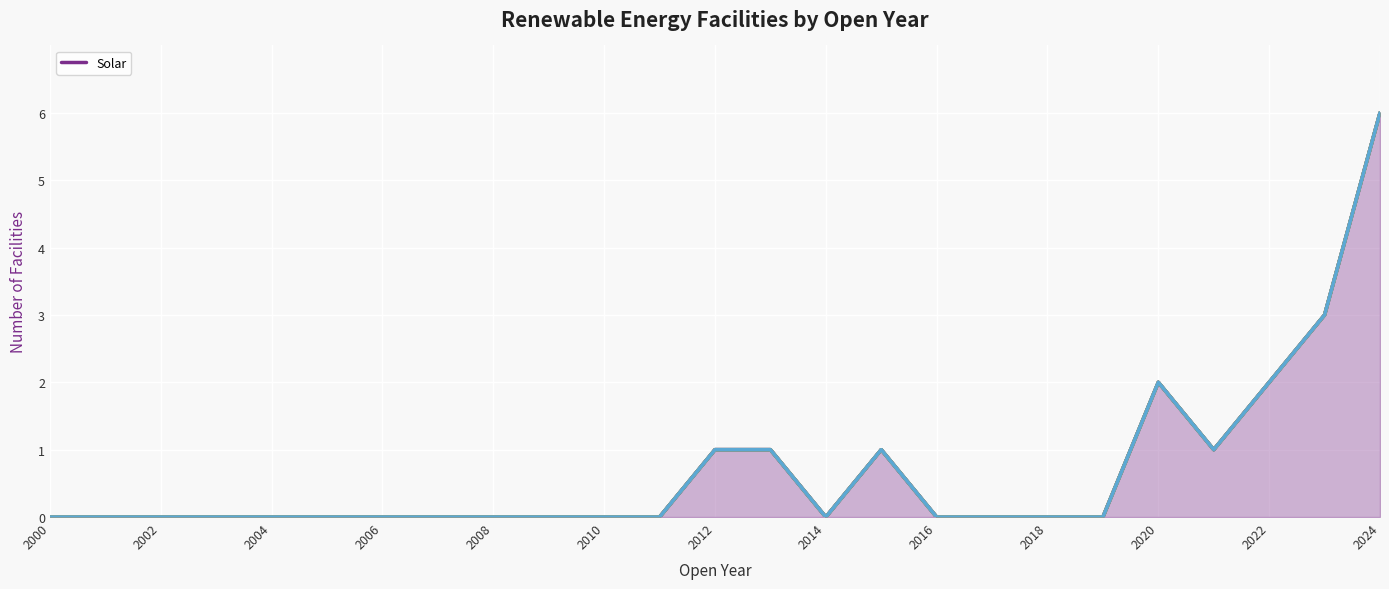

True or false: Energy Storage has a value of 3 at 2016.

False